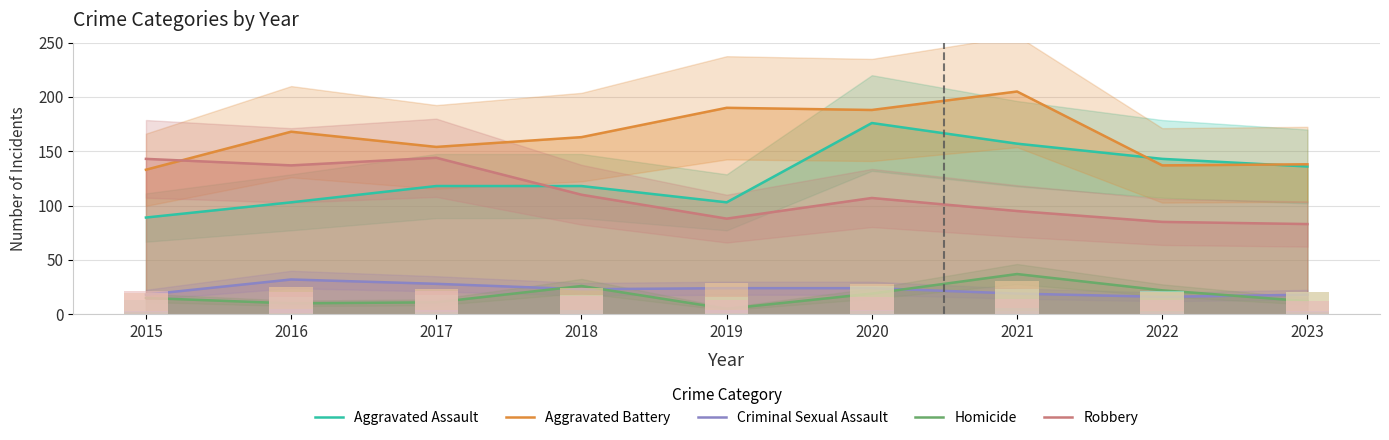

Is it true that Aggravated Assault equals 29 at 2017?

False